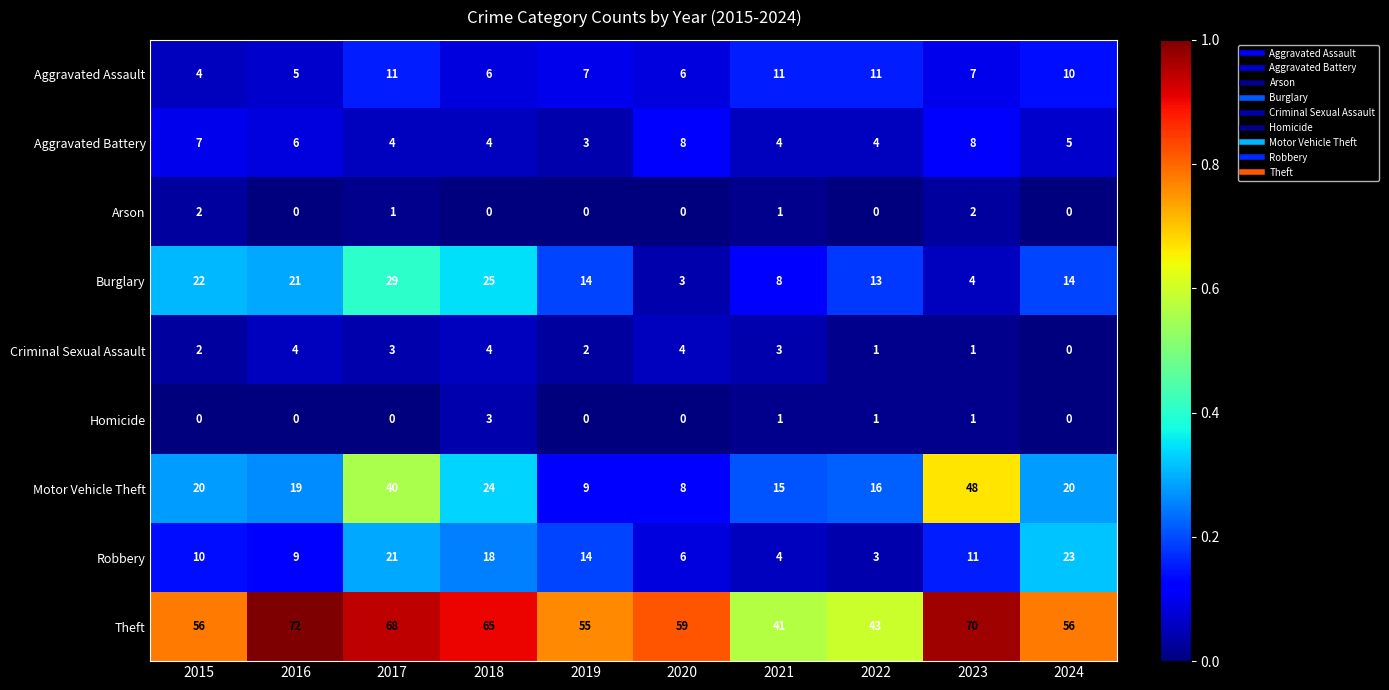

At which label does Burglary reach its peak?

2017